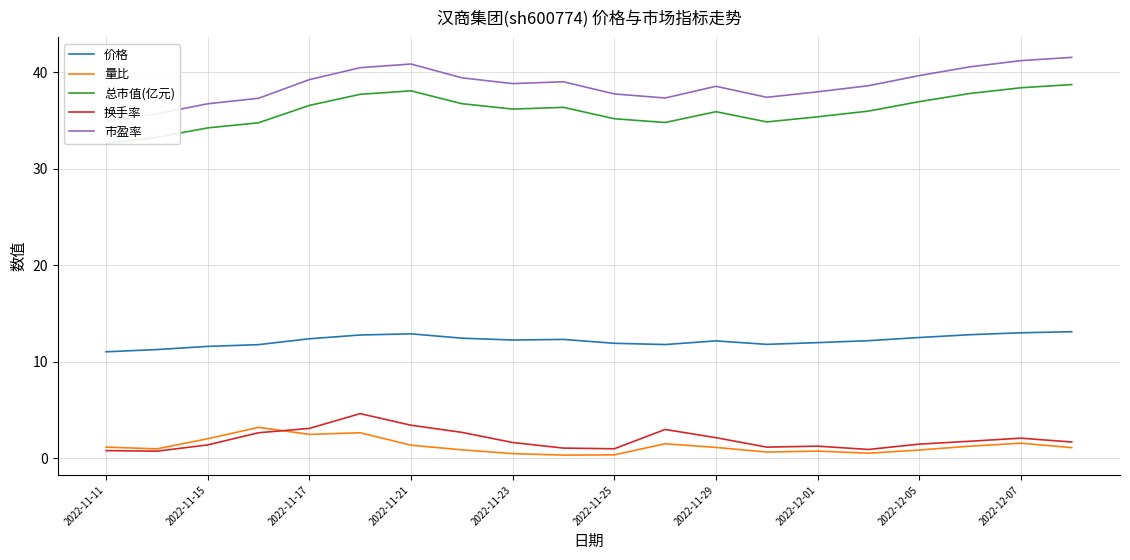

Where does the 总市值(亿元) series first go above 36?

2022-11-17